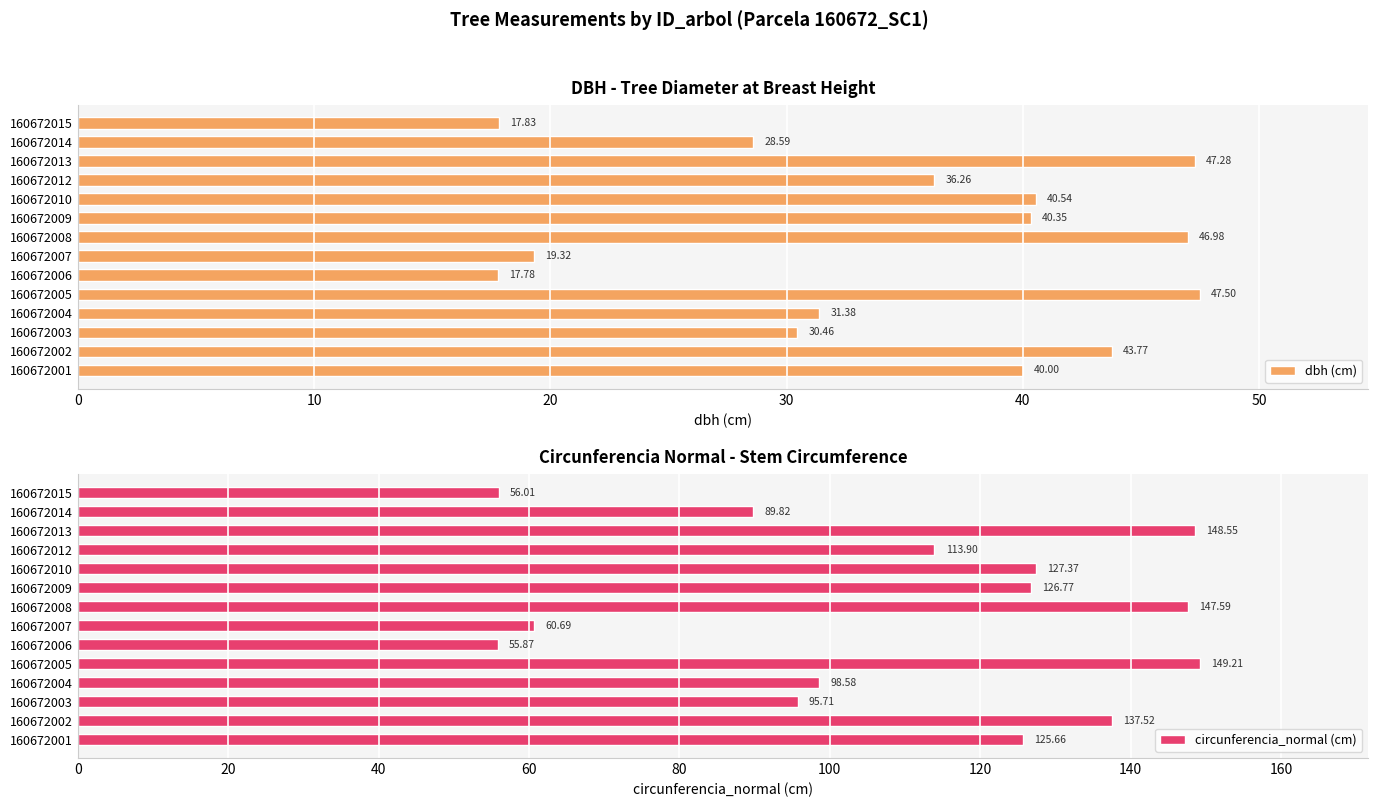

List the labels in order of dbh (cm) value, largest first.

160672005, 160672013, 160672008, 160672002, 160672010, 160672009, 160672001, 160672012, 160672004, 160672003, 160672014, 160672007, 160672015, 160672006